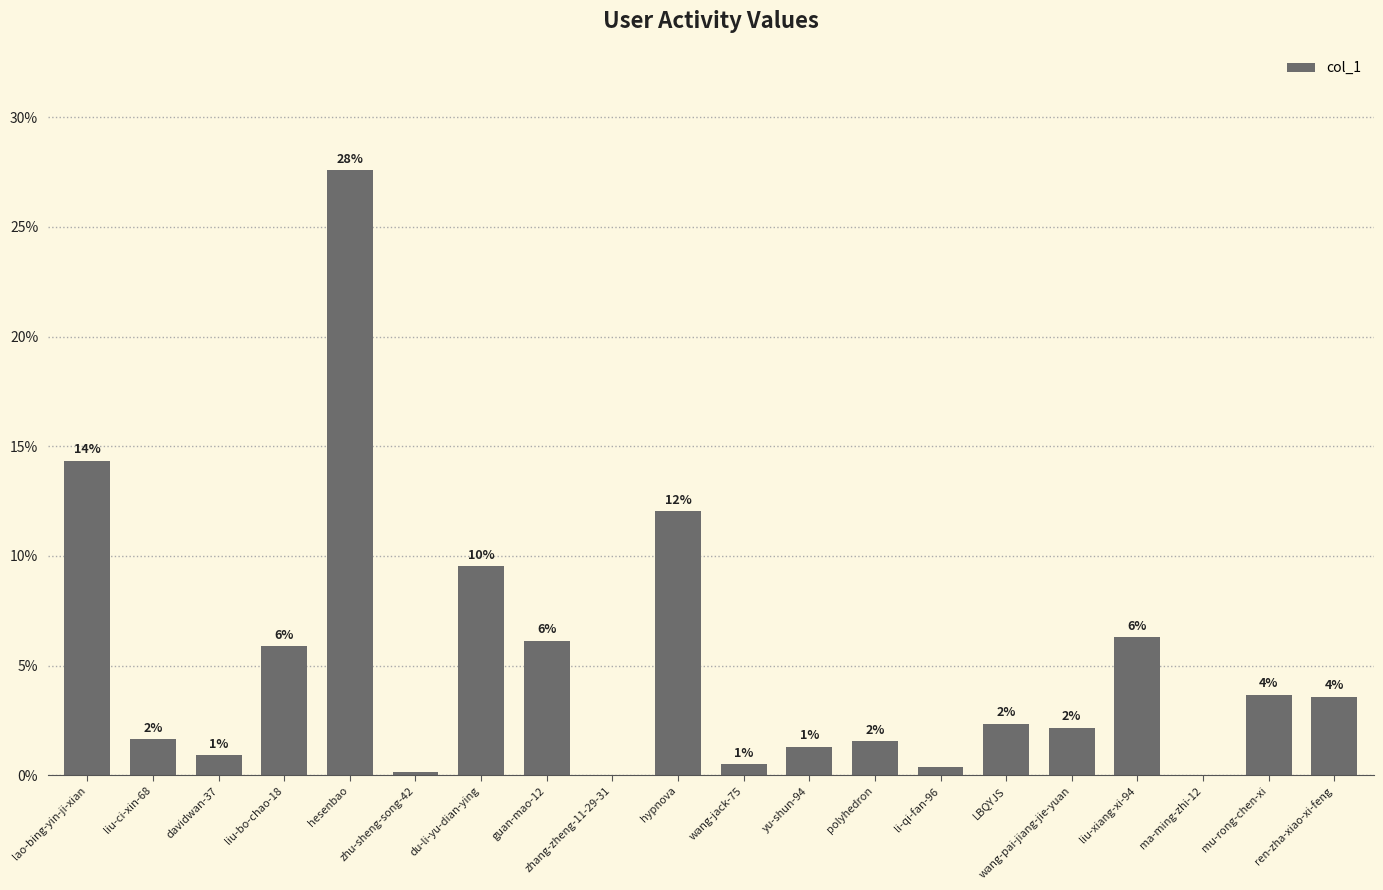

Are the bars horizontal?

No